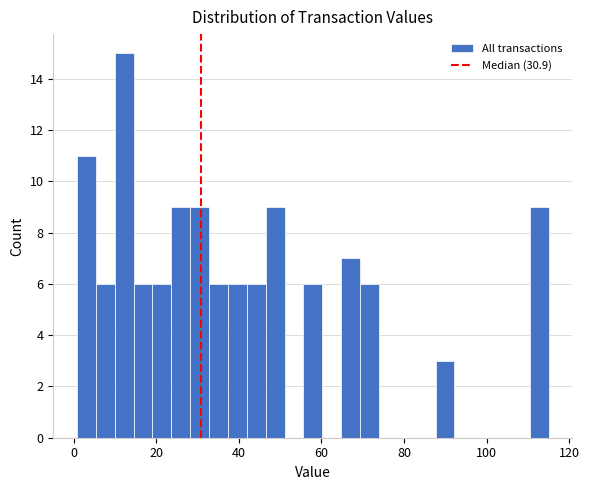

Around what value on the x-axis is the tallest bar? Give the approximate position of its centre, as read against the axis.

12